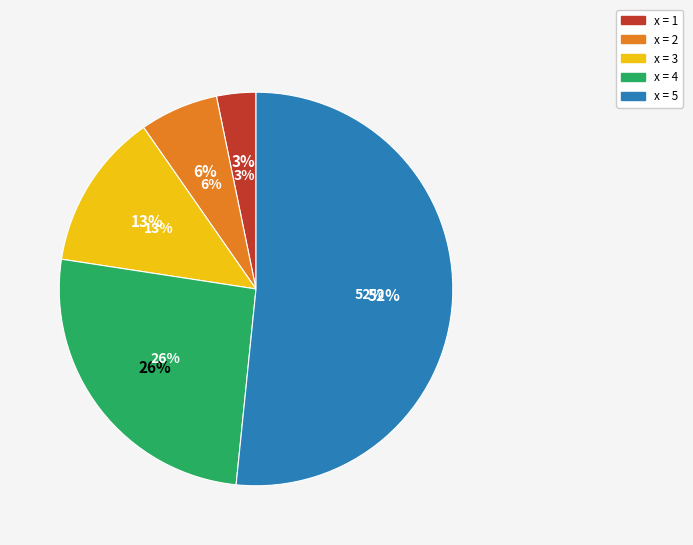

What is the change in value from 3 to 4?

+8